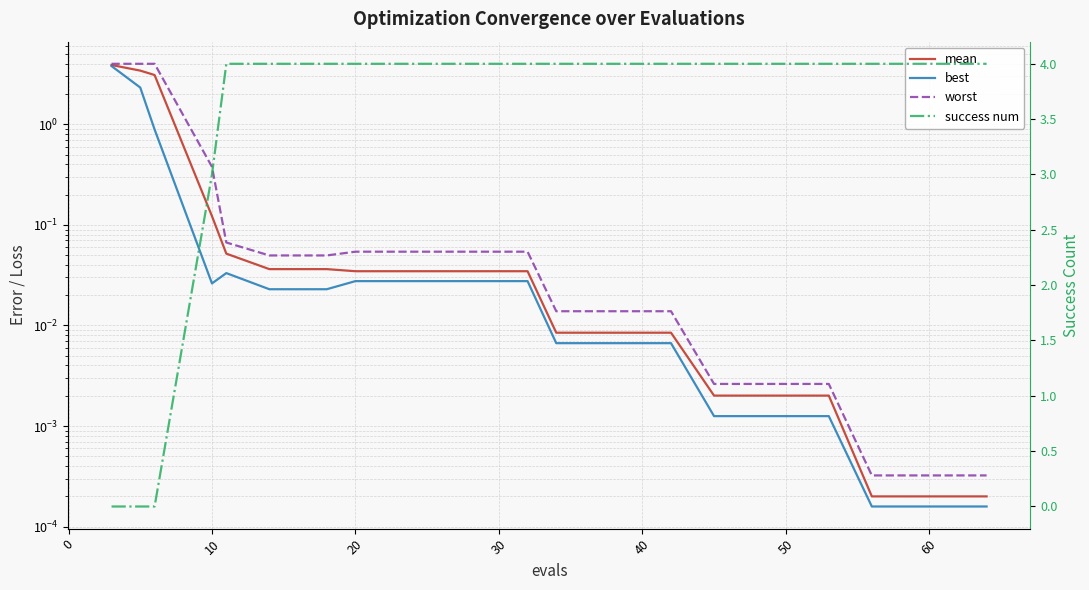

What is the difference between the maximum and minimum values in the best series?

3.8